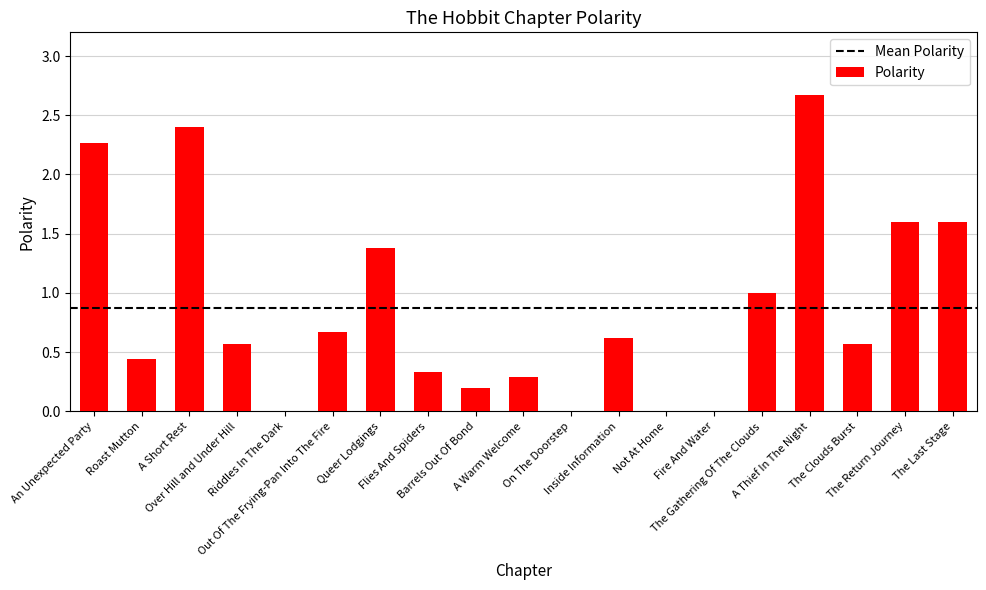

How many series are shown in this chart?

1